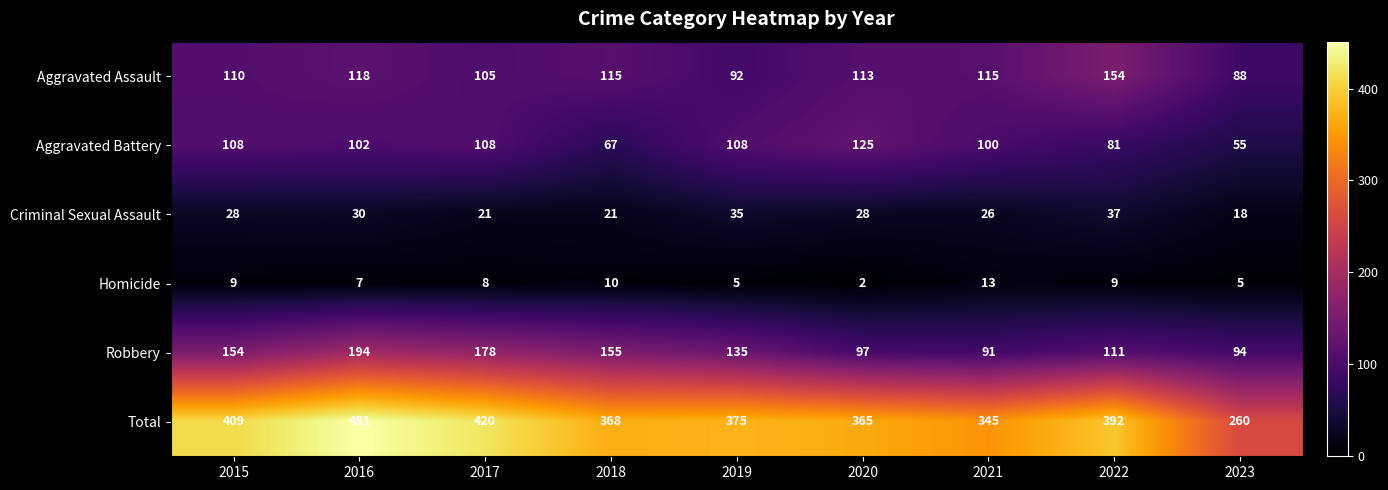

Which category has the highest value across all series?

2016